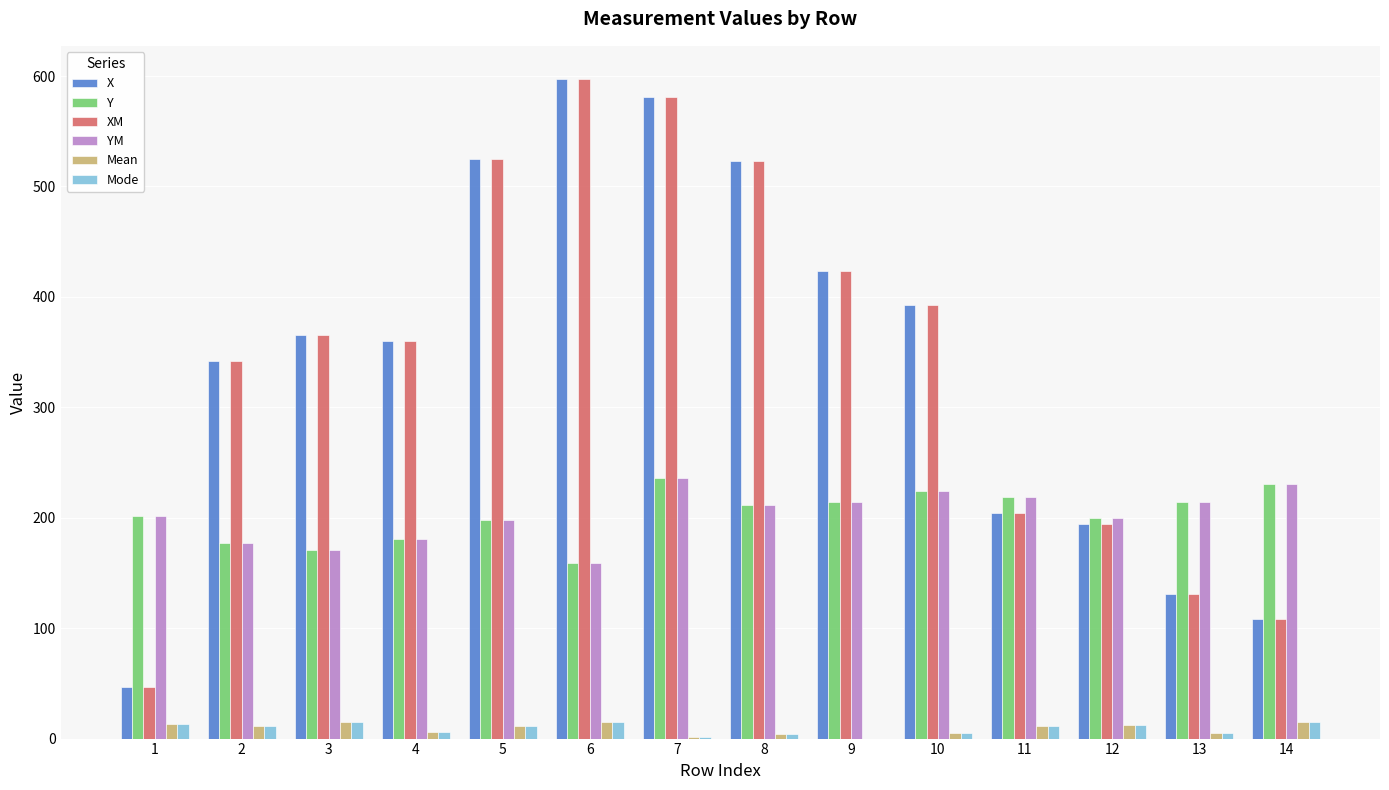

How many series are shown in this chart?

6